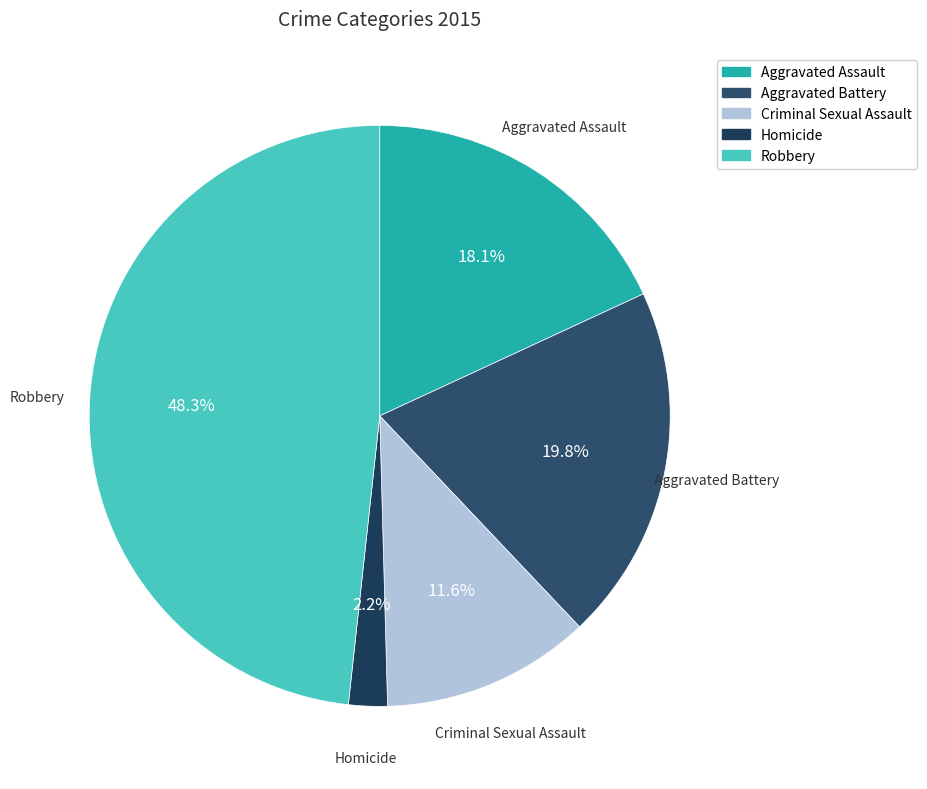

To the nearest percent, what is the combined percentage of Homicide and Aggravated Assault?

20%